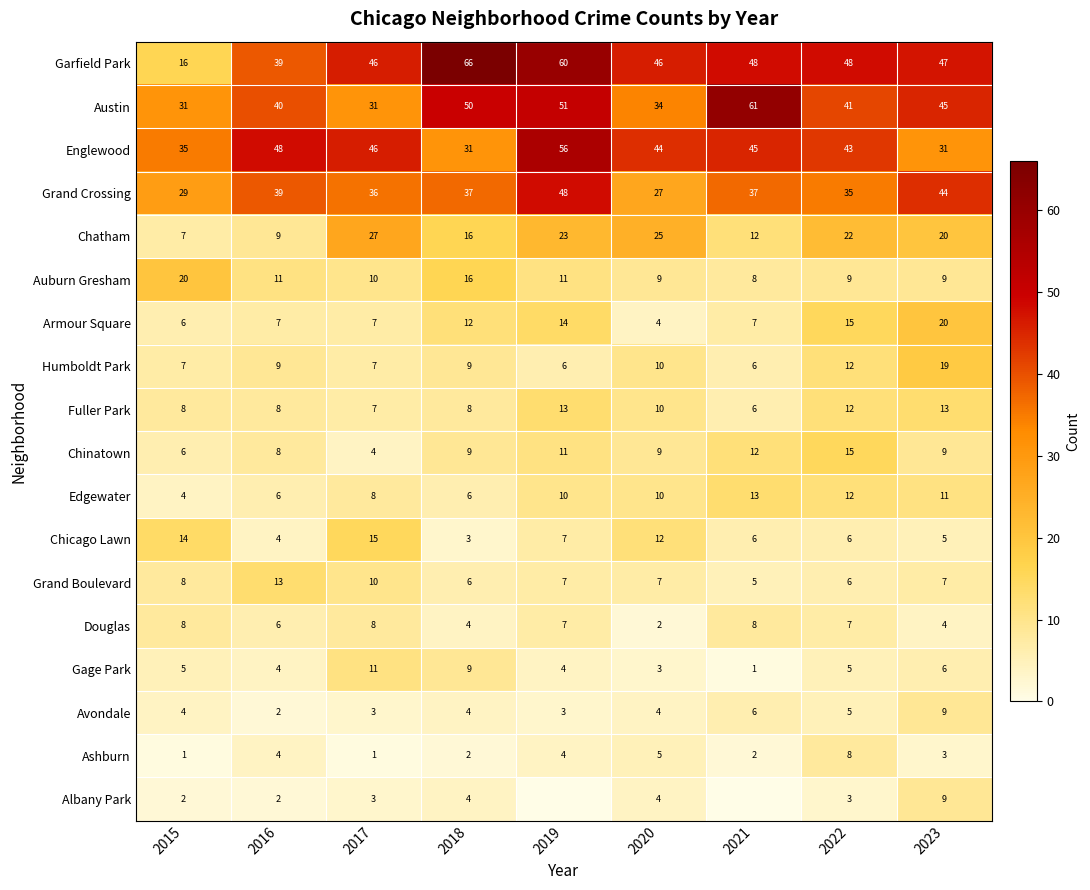

Between 2016 and 2023, which series saw the biggest shift?

Englewood